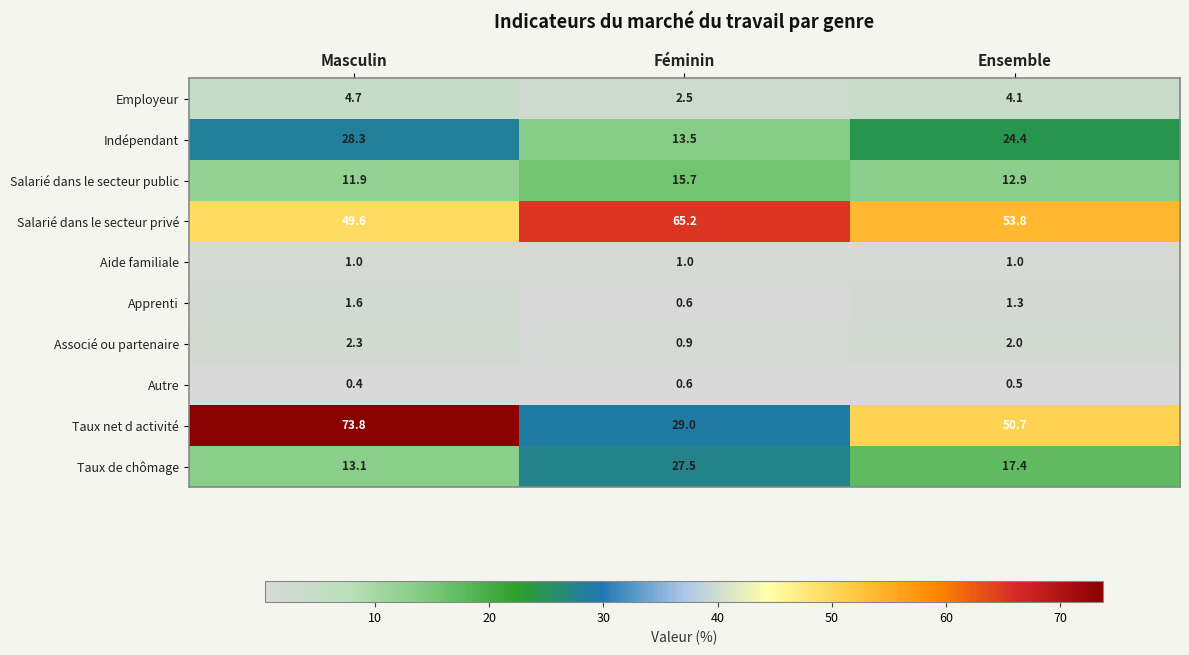

What is the spread (max minus min) of values at Féminin?

64.6